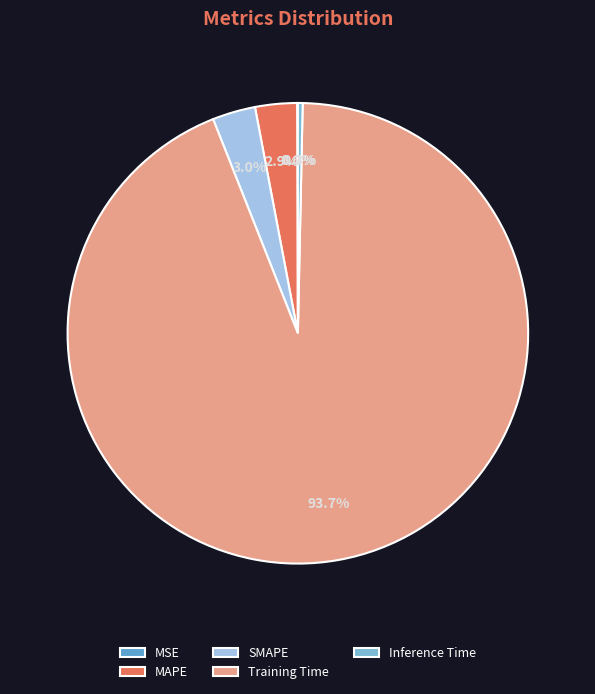

The MAPE slice represents 1% of the pie. True or false?

False